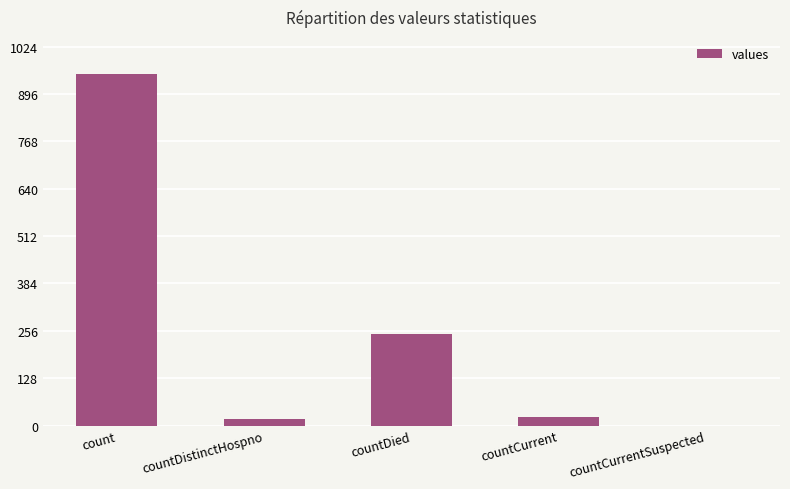

The value at countDied is 247. True or false?

True